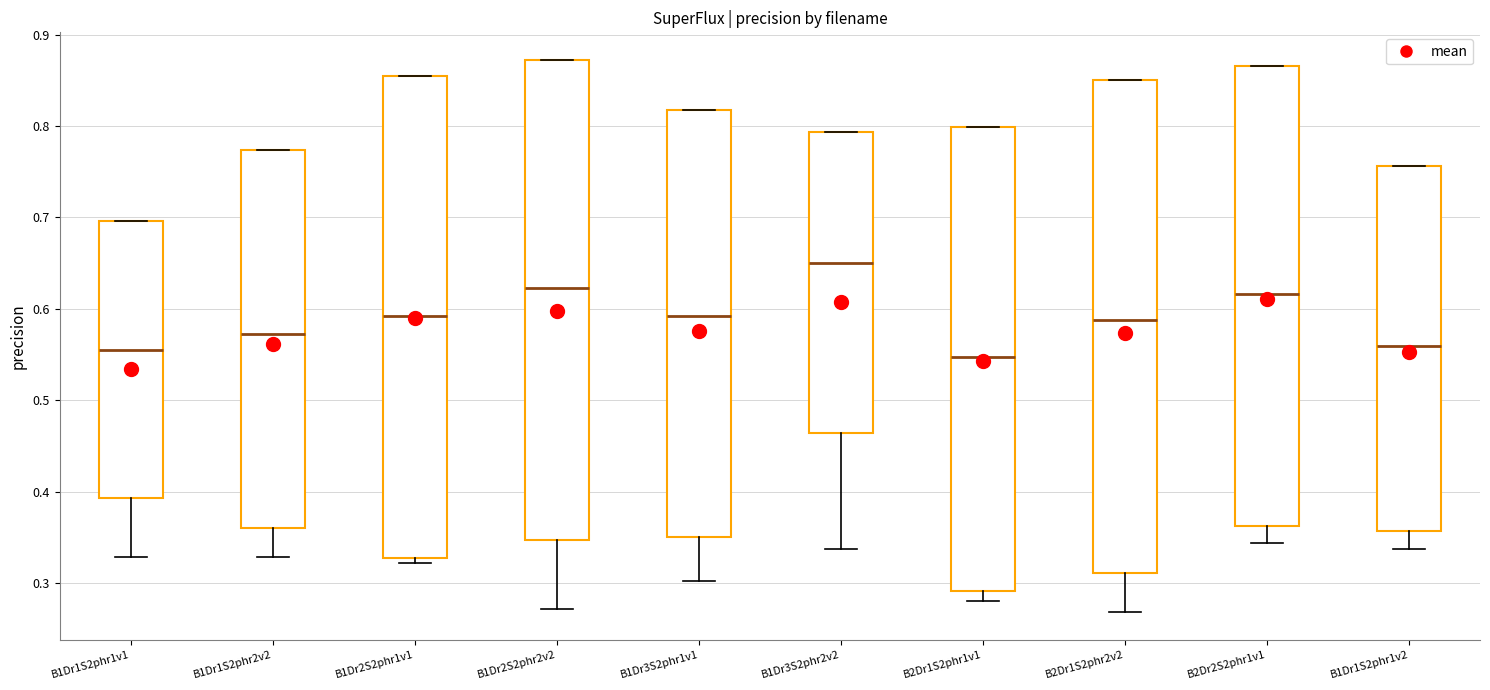

Which box has the highest median line?

B1Dr3S2phr2v2